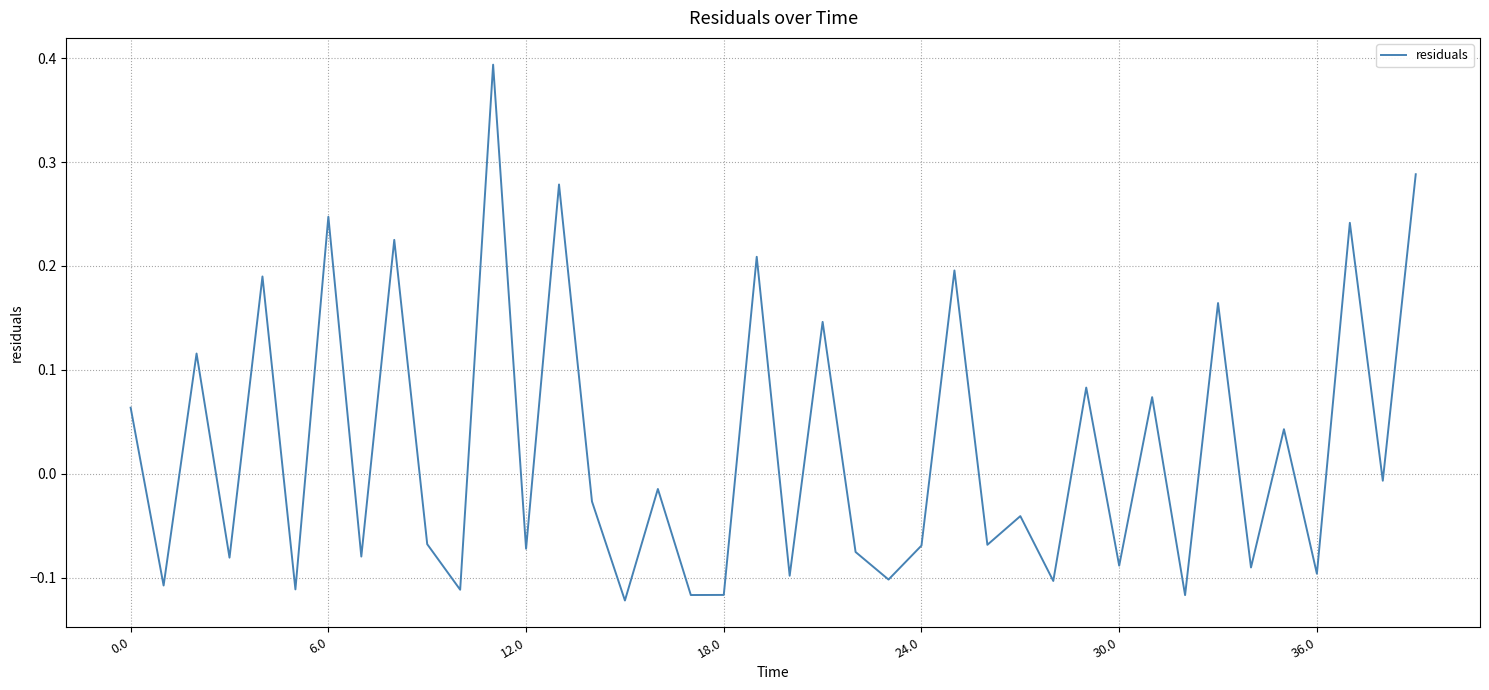

How many lines are shown in the chart?

1